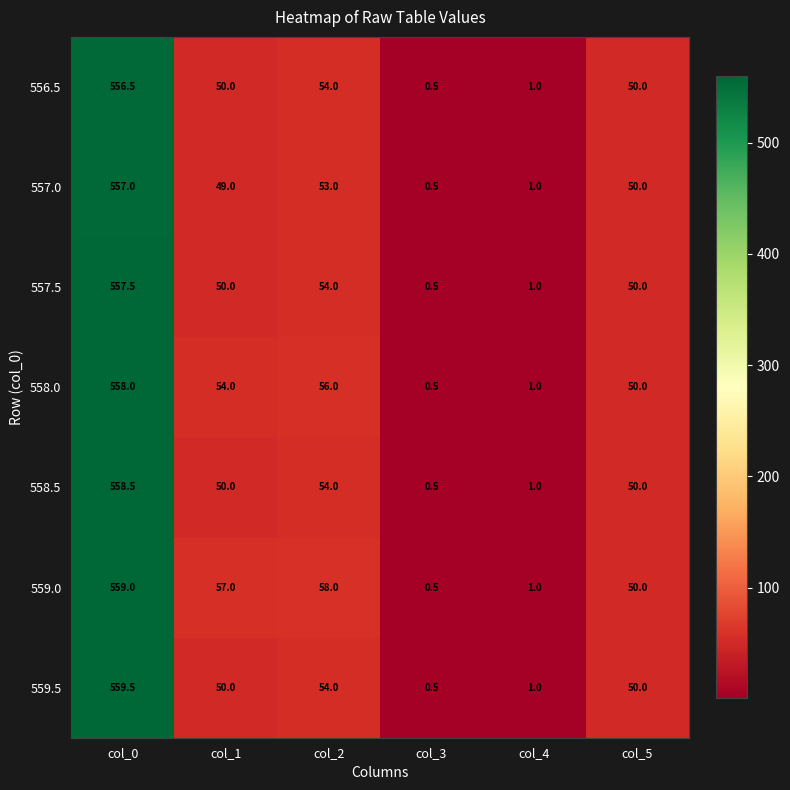

How many series are shown in this chart?

7